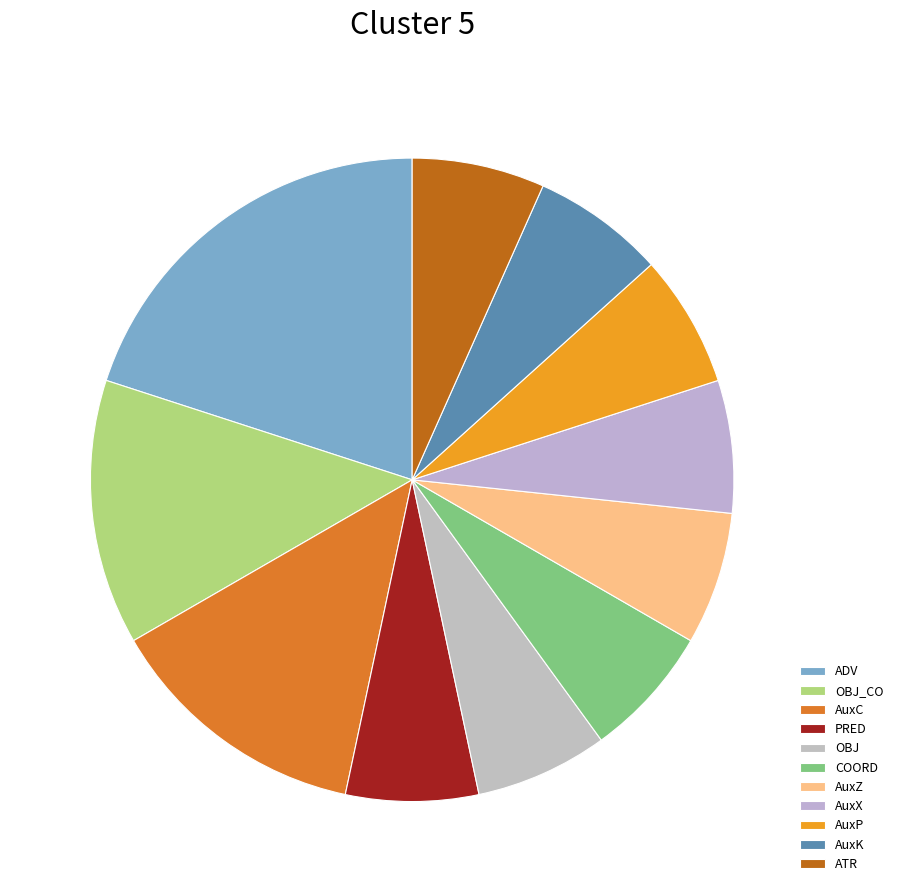

How many slices are in this pie chart?

11